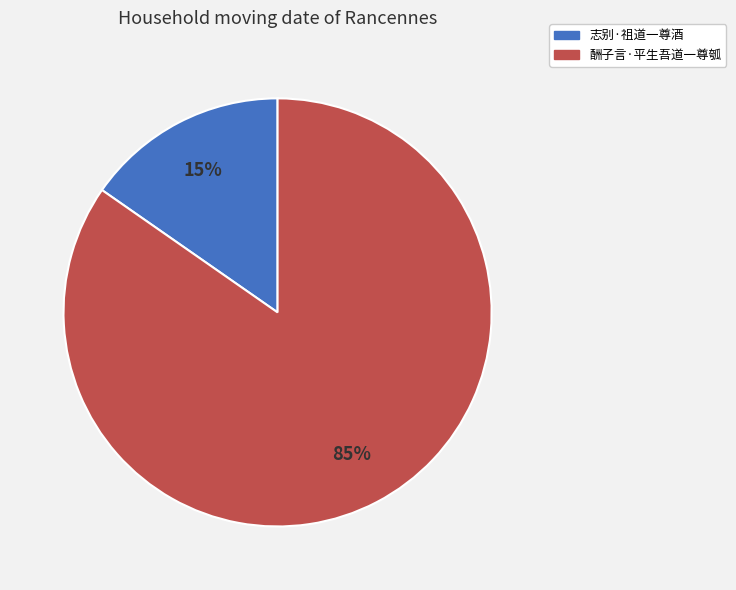

What is the ratio of the value at 志别·祖道一尊酒 to the value at 酬子言·平生吾道一尊瓠?

0.2